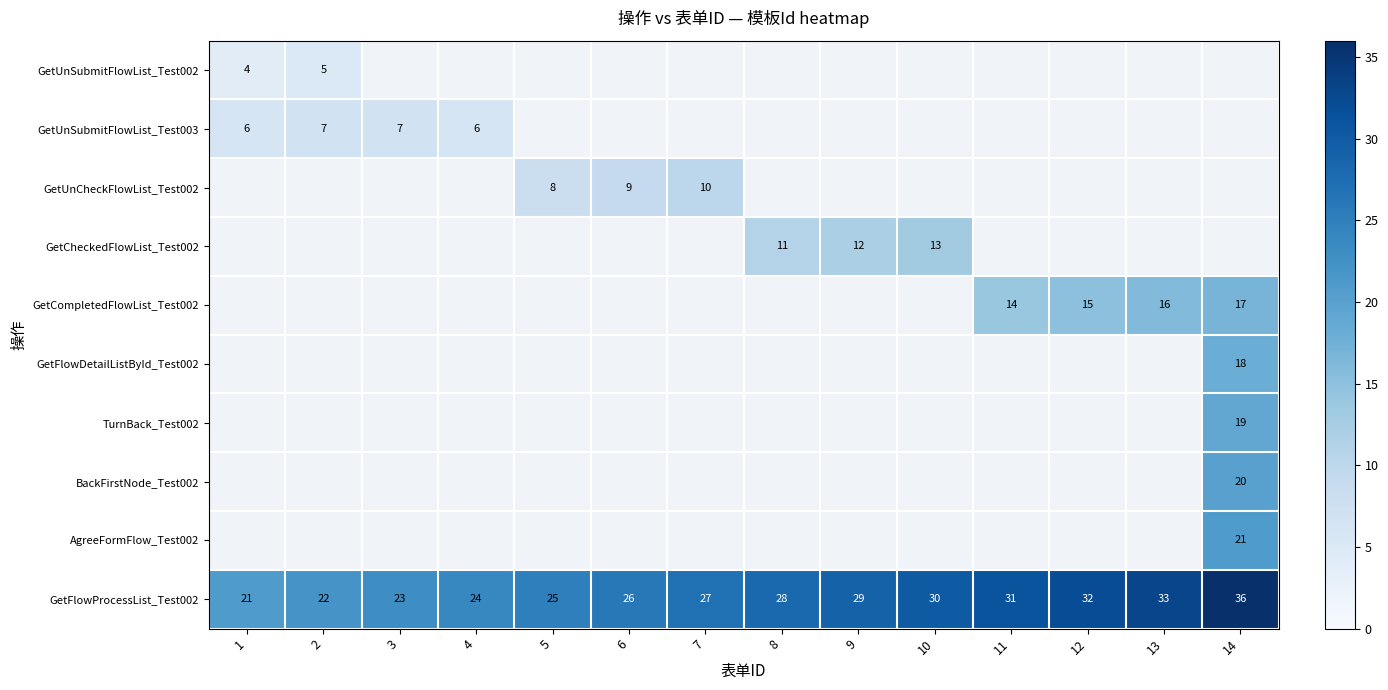

What is the minimum value shown in the chart?

4.0